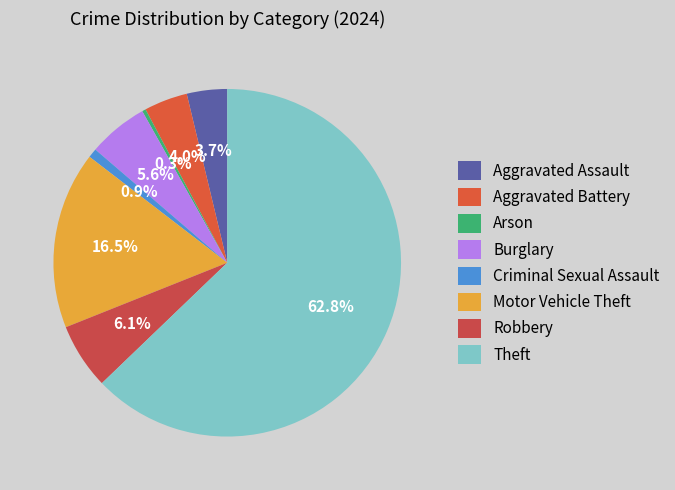

What percentage is the Burglary slice, to the nearest percent?

6%